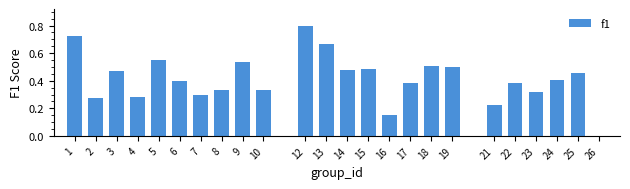

What is the change in value from 21 to 23?

+0.1